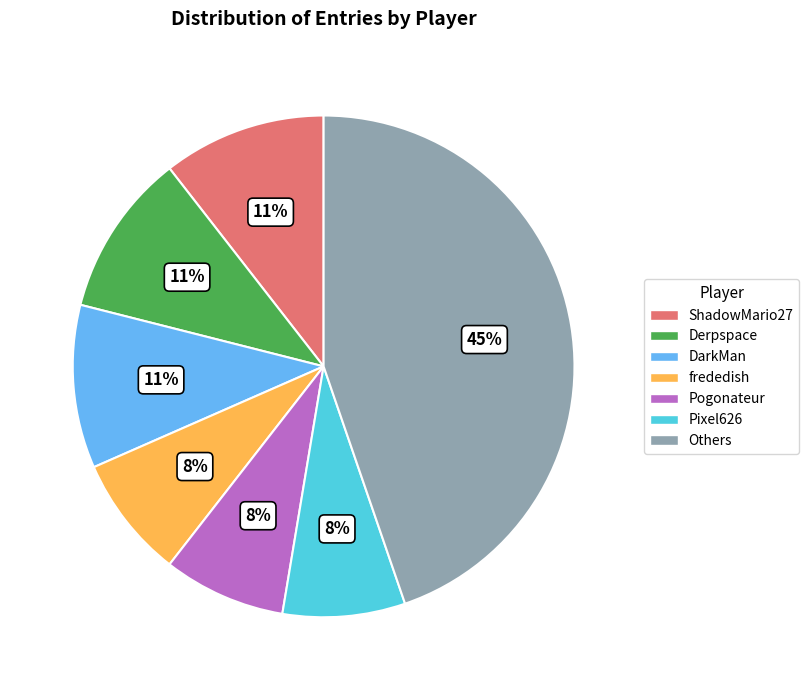

Does any single category account for the majority?

No